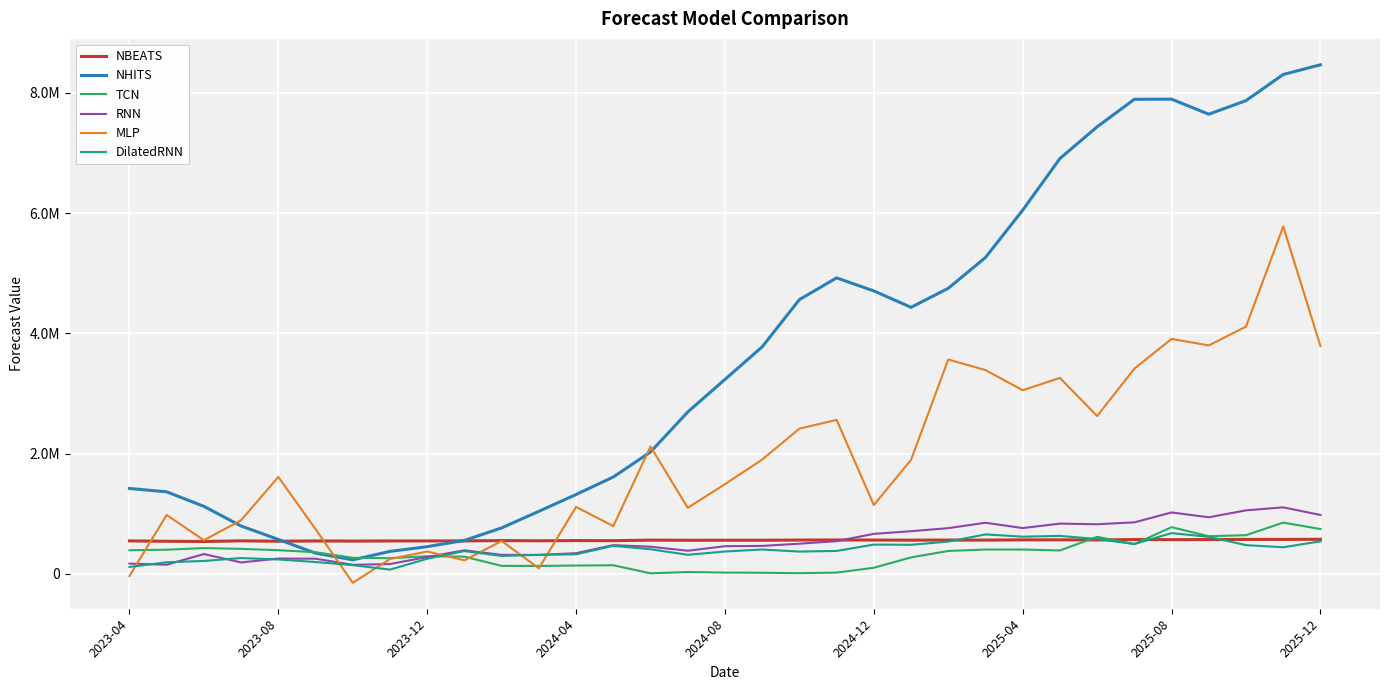

Reading left to right, extract all data points from this chart.

NBEATS: 547445.8	541959.2	538011.4	548922.8	542314.1	546989.0	544951.2	547077.9	547111.1	548290.5	552961.8	549669.4	553265.4	551639.8	560512.0	558366.2	558767.9	558735.8	562099.2	563202.5	562012.3	560284.6	561698.8	561246.6	565118.6	565561.6	563952.6	570359.6	568557.8	570113.6	572738.7	572729.4	574375.3
NHITS: 1420048.6	1364166.6	1122777.0	795540.2	572415.8	344251.9	232489.2	373539.7	452143.0	555795.5	764206.4	1039774.9	1320029.9	1611393.9	2027041.6	2692230.0	3234345.0	3776460.5	4562362.5	4923742.0	4707179.5	4433813.0	4750637.0	5263445.0	6050987.5	6909855.5	7437466.0	7894901.5	7897227.0	7647008.5	7873034.5	8307934.0	8469145.0
TCN: 392815.2	401392.6	428268.7	415250.4	393220.2	359592.4	265908.0	260111.2	292838.9	285591.4	132715.3	130944.0	137926.6	142486.1	8490.6	30770.4	20875.2	17957.6	11014.7	20496.4	101196.0	273410.8	380395.9	404470.7	404480.3	388738.6	615594.6	495402.4	776217.9	625771.4	642988.1	852262.1	745566.3
RNN: 170386.3	151681.1	328946.3	189758.4	253784.4	251605.5	149511.8	163103.0	279862.1	391798.2	315232.8	314347.9	343443.0	477685.1	451090.1	384157.2	459608.8	464409.8	501334.7	543496.8	665000.9	709355.5	760170.8	849765.9	761426.1	835115.0	824913.4	856278.9	1021391.0	940845.9	1056267.0	1105979.0	979904.4
MLP: -35874.1	979120.7	558989.2	891477.5	1612263.5	742969.9	-149800.5	246344.8	371754.7	224801.3	546343.6	92266.9	1113132.5	794219.0	2118338.8	1097836.2	1491542.6	1901505.1	2415395.5	2561150.5	1144880.6	1895810.0	3565569.0	3389794.0	3054565.8	3259032.0	2625258.8	3414100.0	3908617.5	3799791.5	4113318.5	5778914.0	3790404.5
DilatedRNN: 114397.2	191868.5	214657.5	262296.1	239369.7	196185.1	144382.0	70468.9	250669.7	378483.6	297902.3	315801.5	324701.2	465571.4	408824.0	316677.8	371502.2	405104.7	370235.8	380746.1	486313.5	483182.6	536127.1	656075.8	618304.4	631099.9	579043.8	496079.4	677482.6	615196.1	477179.1	442372.5	540443.8